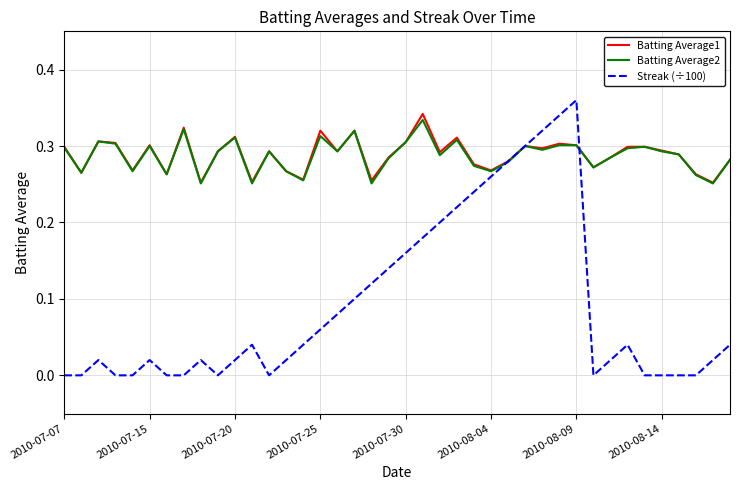

How many lines are shown in the chart?

3